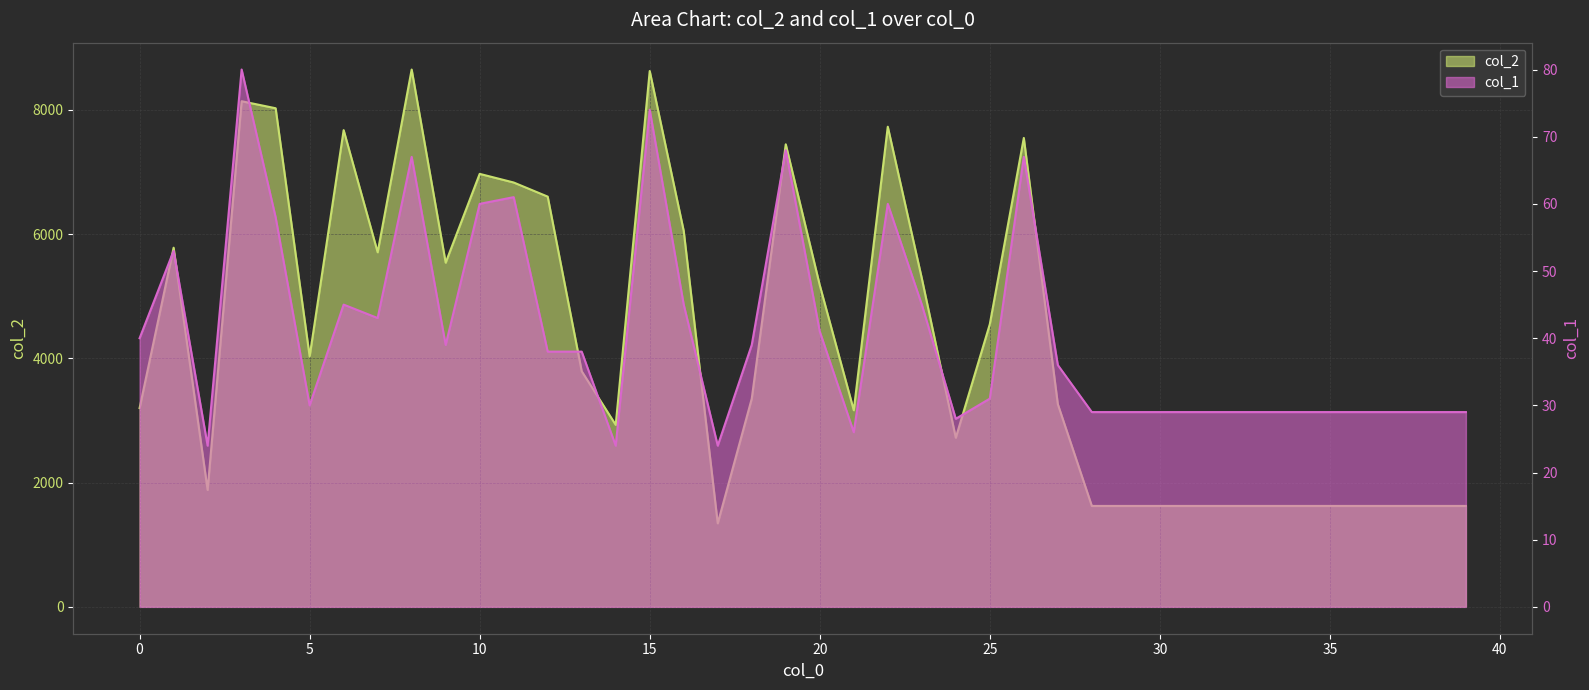

At how many categories does at least one series exceed 1247?

40